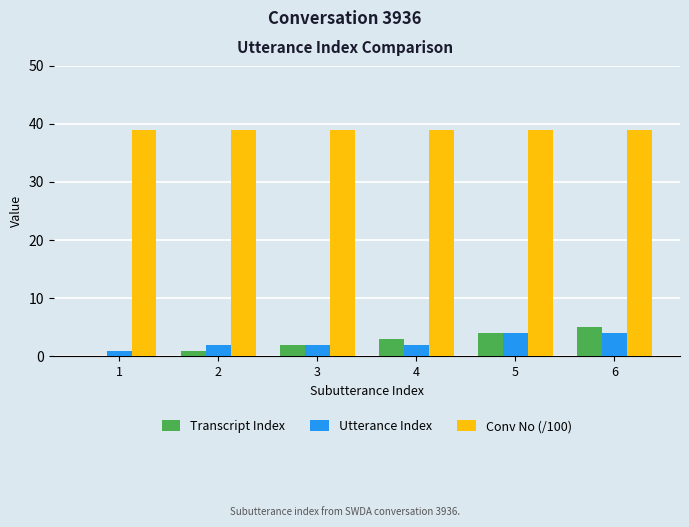

What is the greatest value displayed?

39